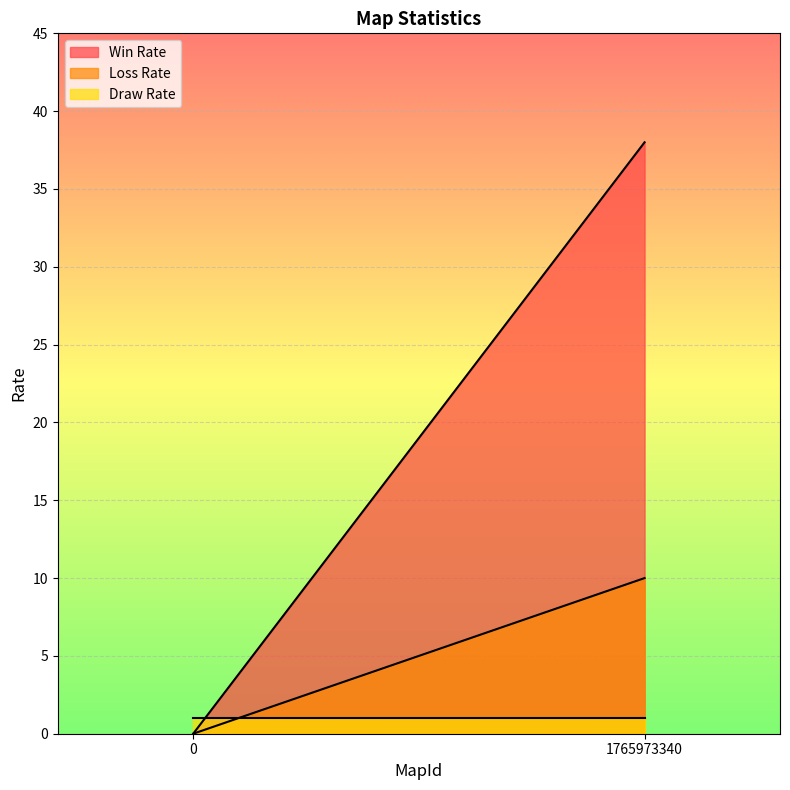

Reading left to right, what are all the values shown in this chart?

Win Rate: 0	38
Loss Rate: 0	10
Draw Rate: 1	1